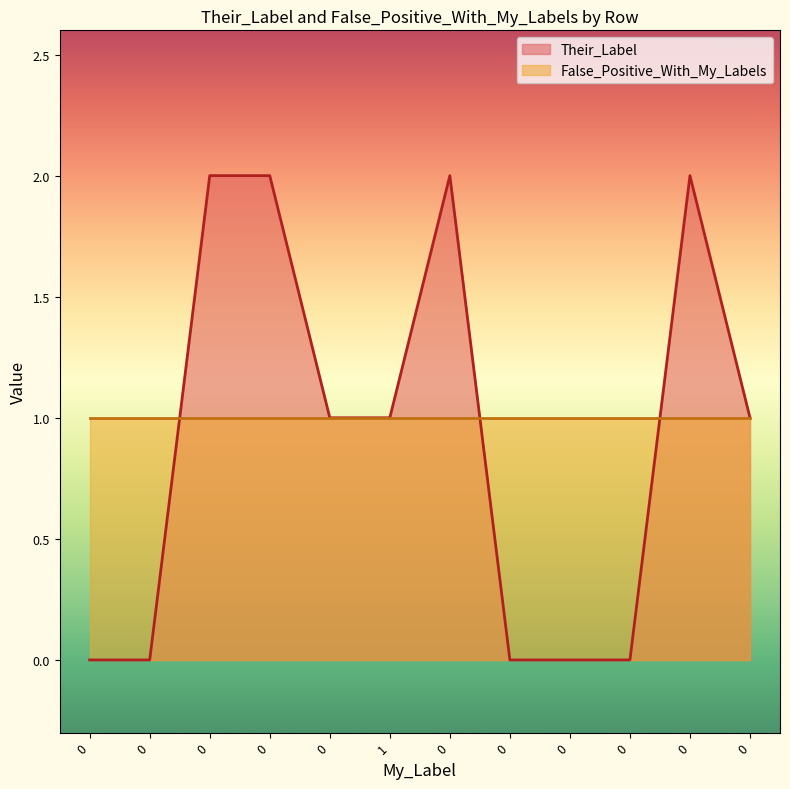

The chart shows a value of 0 at 0. True or false?

True